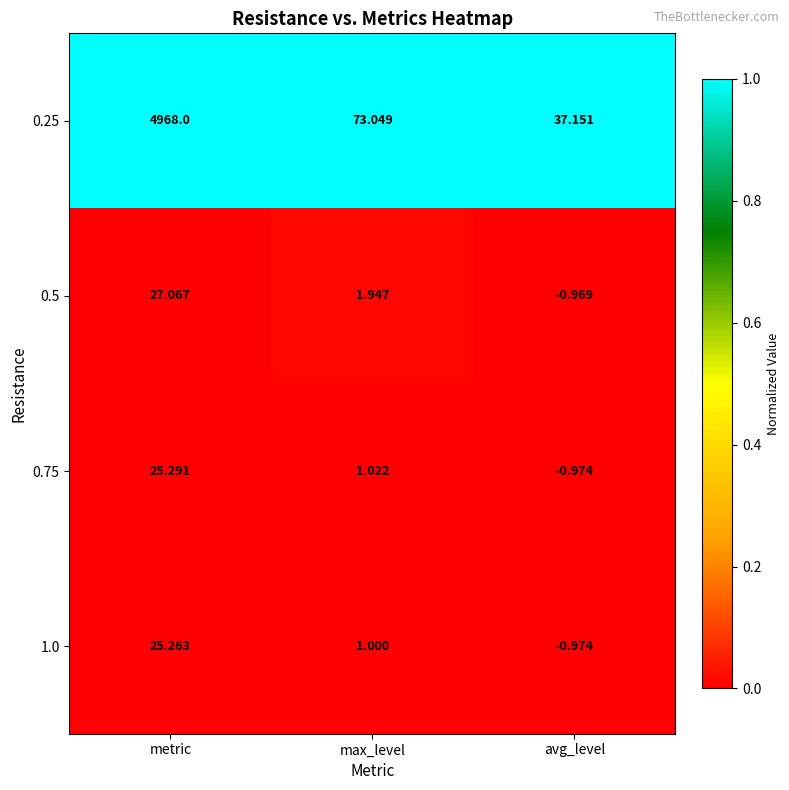

List the labels in order of 0.25 value, smallest first.

avg_level, max_level, metric